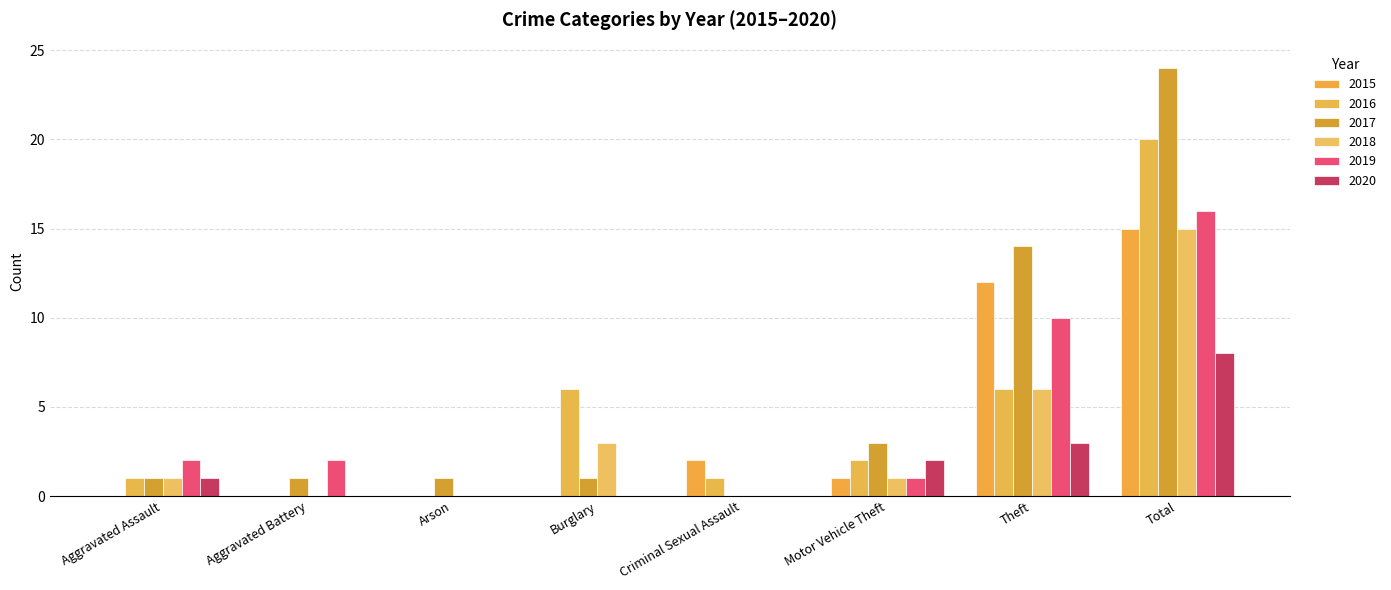

Count the number of categories in the chart.

8